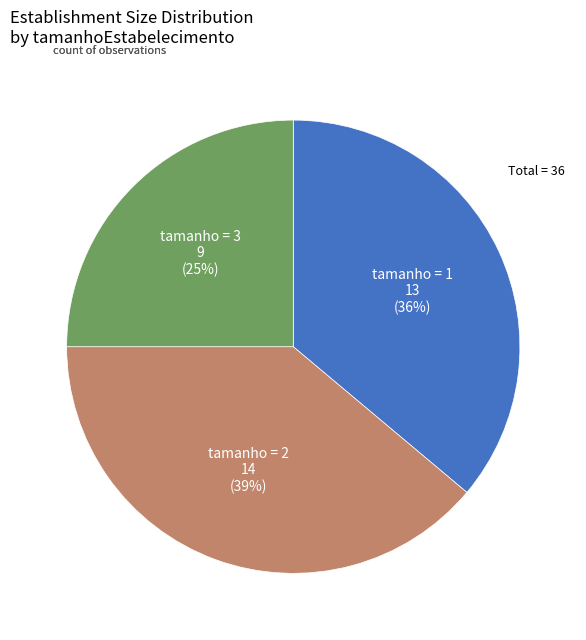

To the nearest percent, what is the average slice percentage?

33%